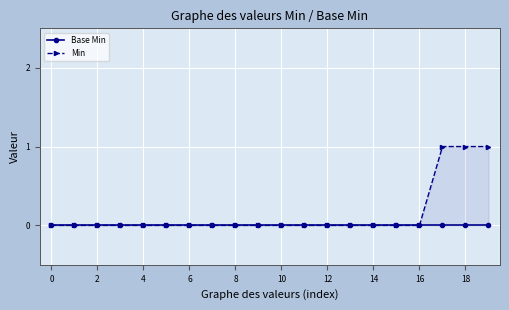

Does the chart display data point markers on the line(s)?

Yes